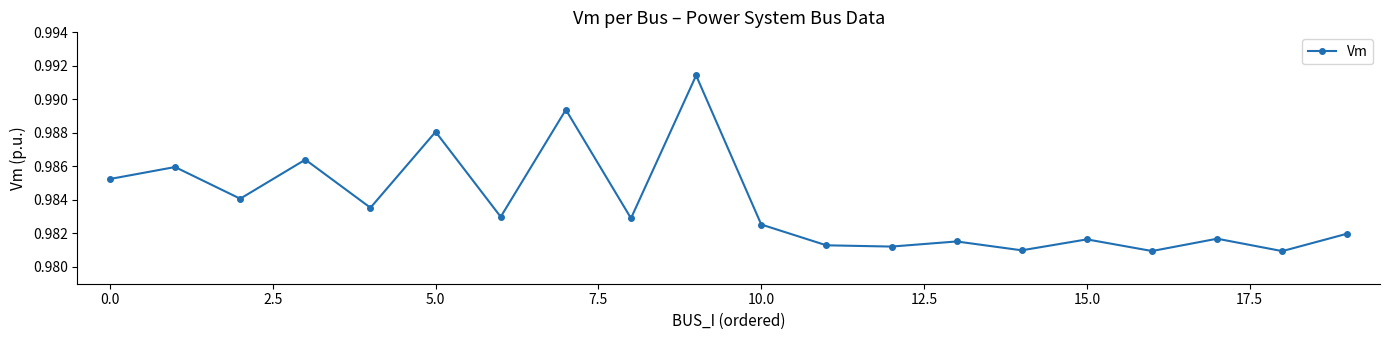

Count the number of data series in this chart.

1